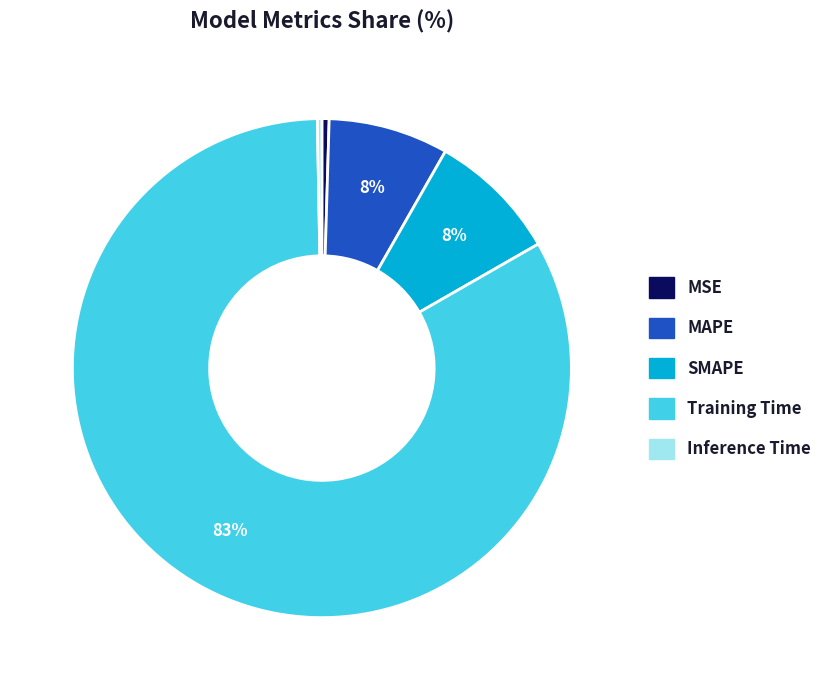

True or false: SMAPE accounts for 8% of the total.

True